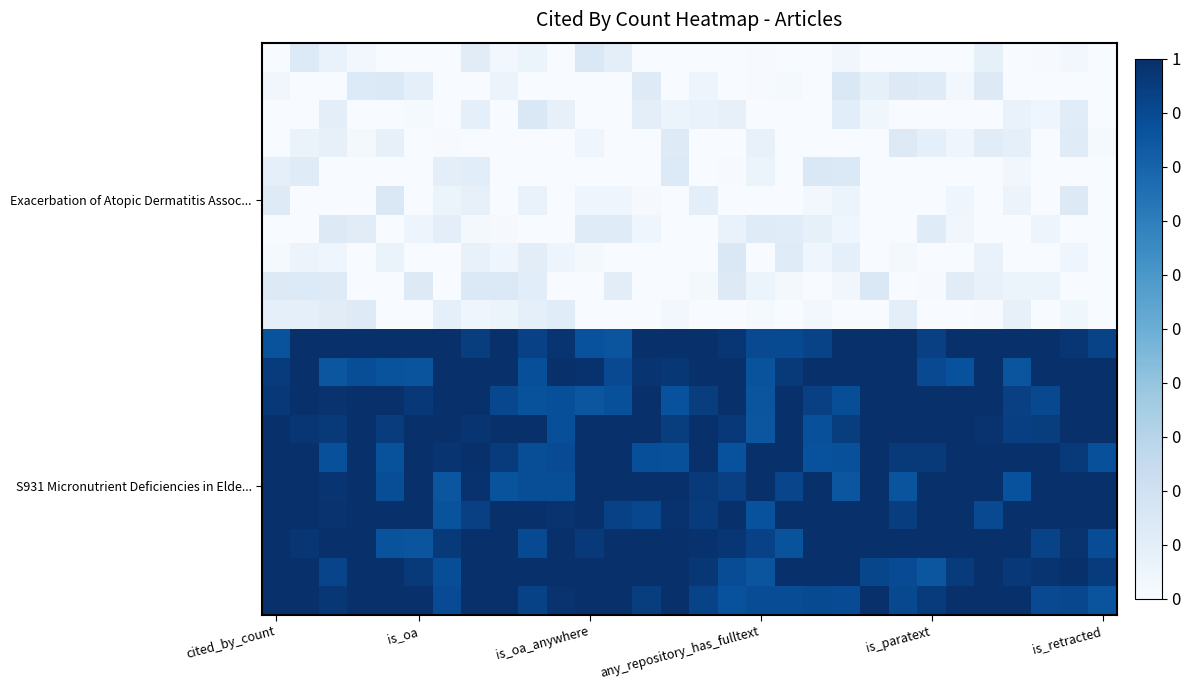

How many series are shown in this chart?

20